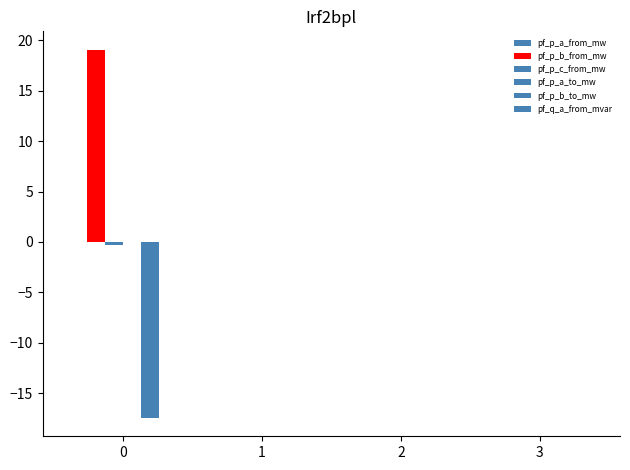

True or false: pf_p_b_from_mw has a value of 0.0 at 1.

False